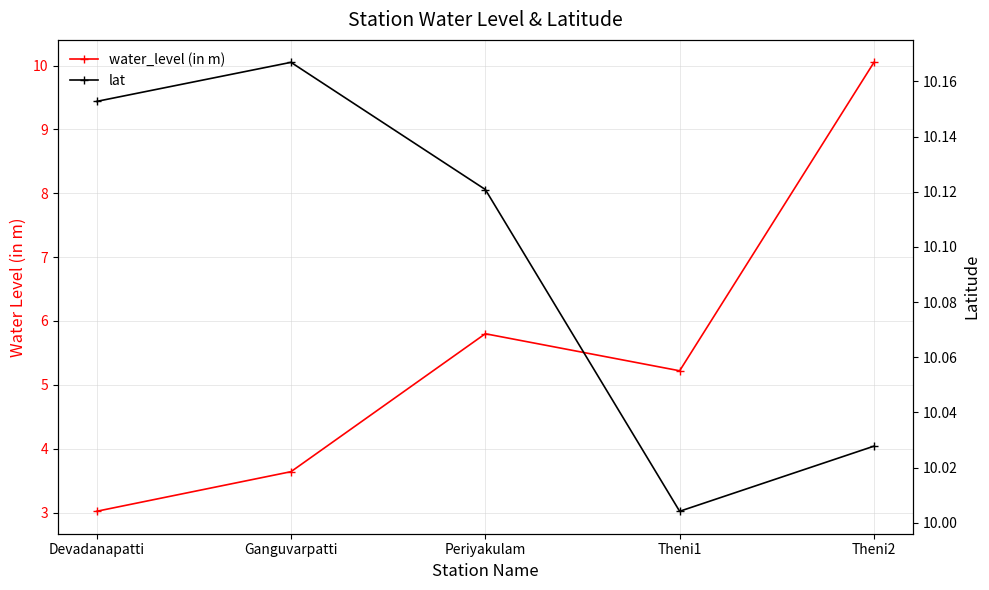

Between Devadanapatti and Periyakulam, which series saw the biggest shift?

water_level (in m)